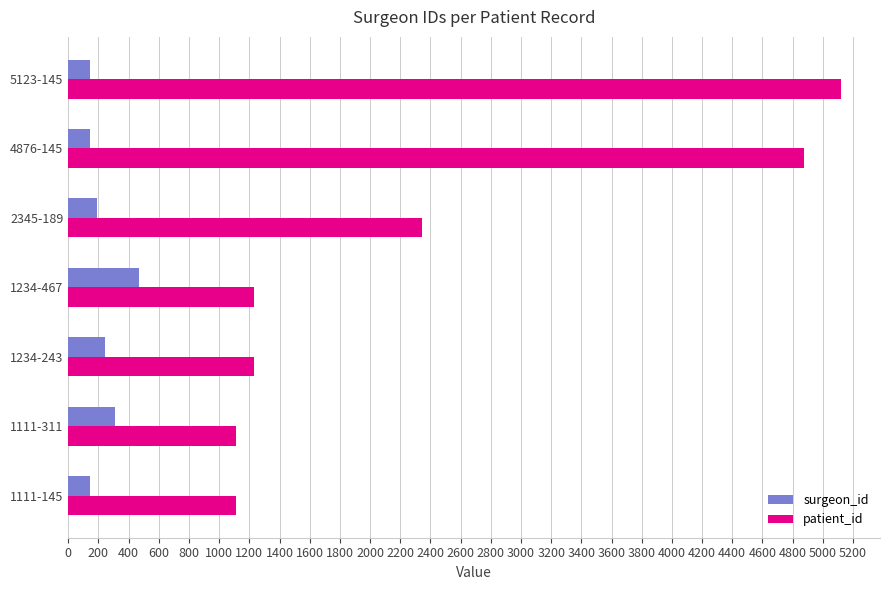

Rank the series by their average value, from highest to lowest.

patient_id, surgeon_id